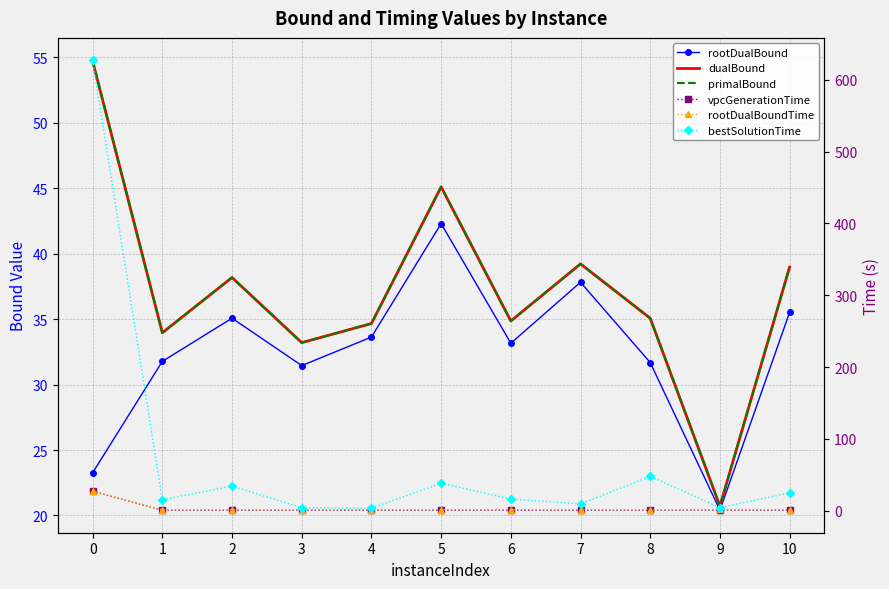

What is the maximum value for rootDualBoundTime?

27.3